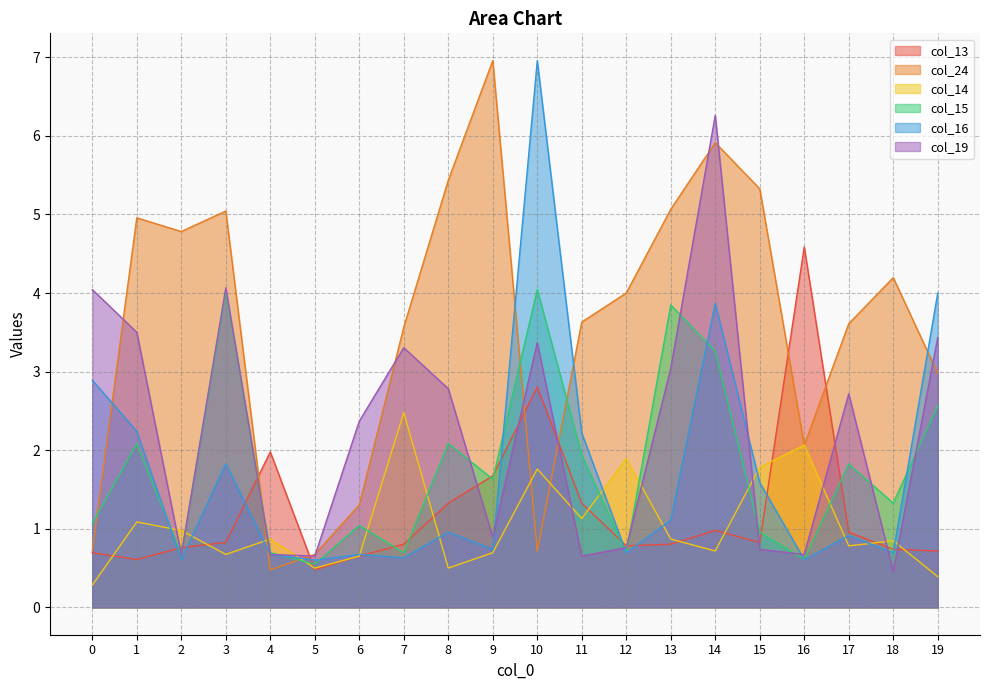

Between which two adjacent categories do col_24 and col_13 first intersect?

3 and 4